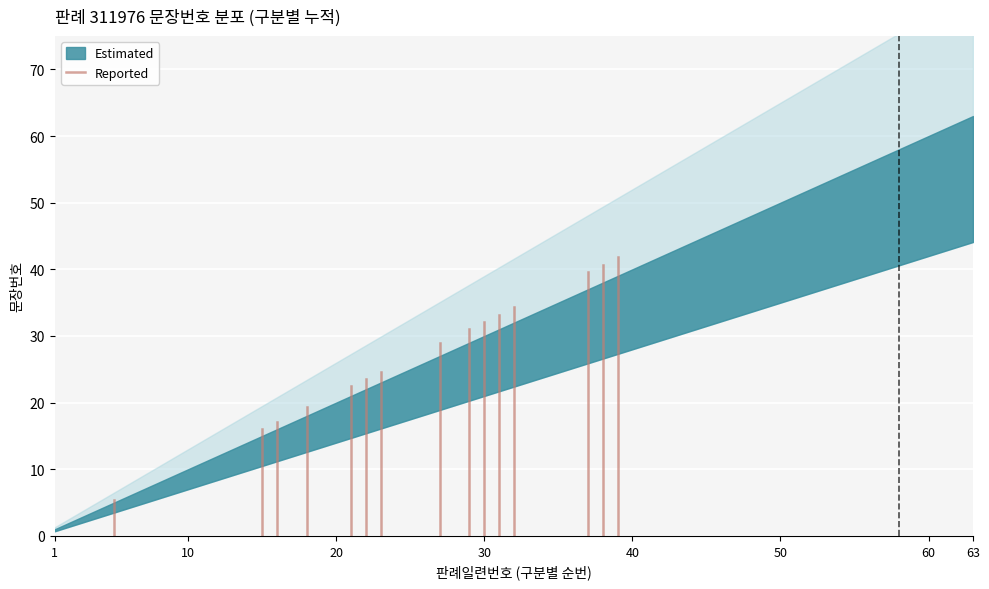

Is it true that the value at 1 is 0.0?

True